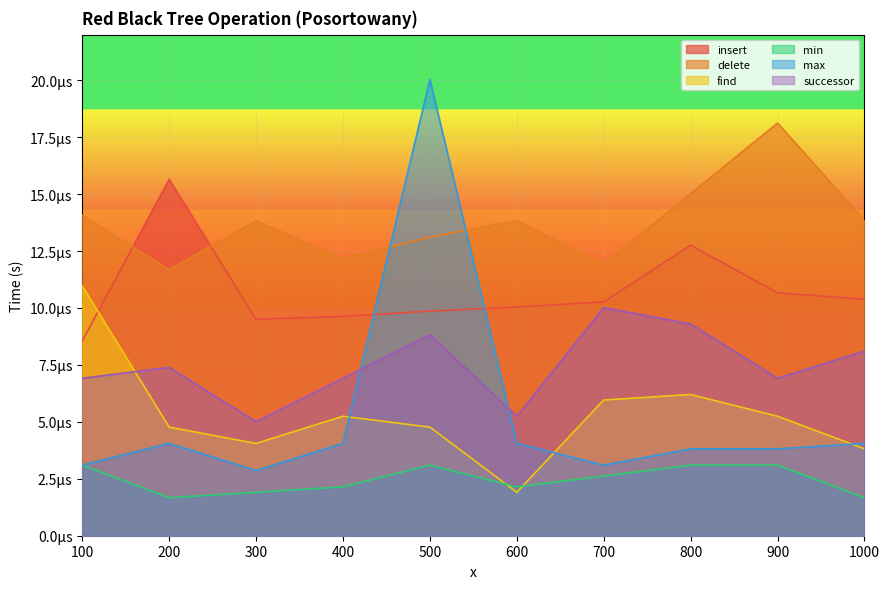

Between 1000 and 700, which is larger?

1000